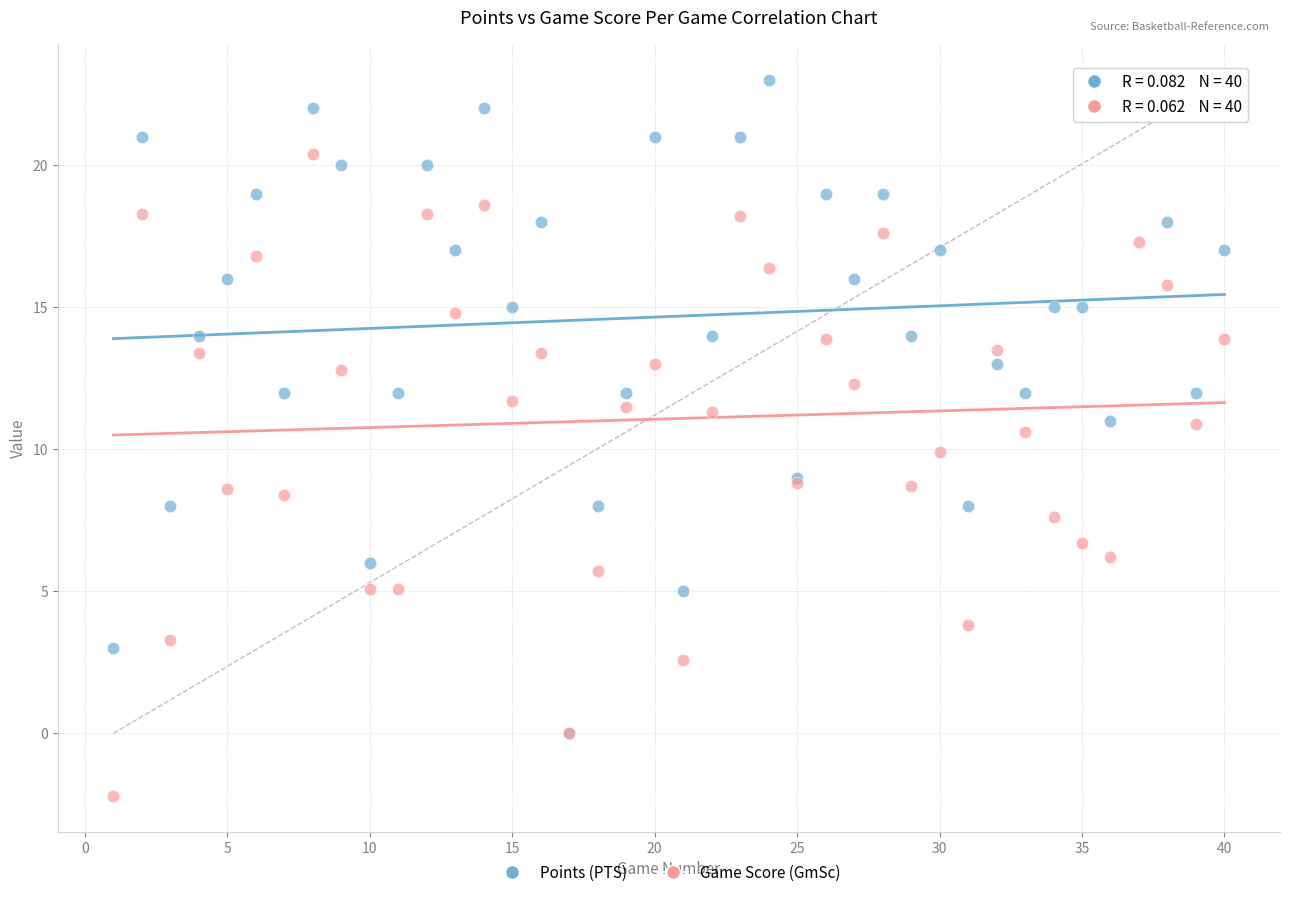

What are all the series names shown in the legend?

Points (PTS), Game Score (GmSc)